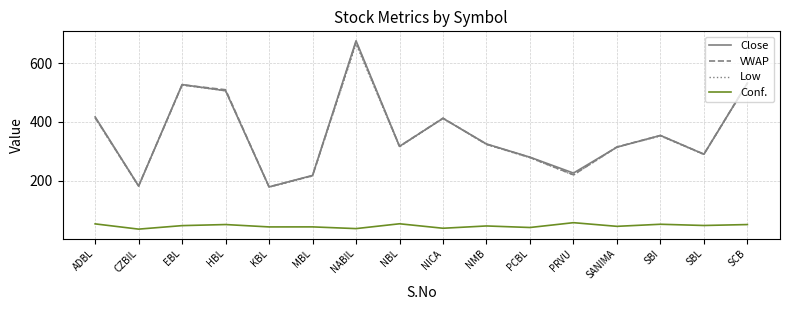

True or false: Close and Conf. cross at least once.

False